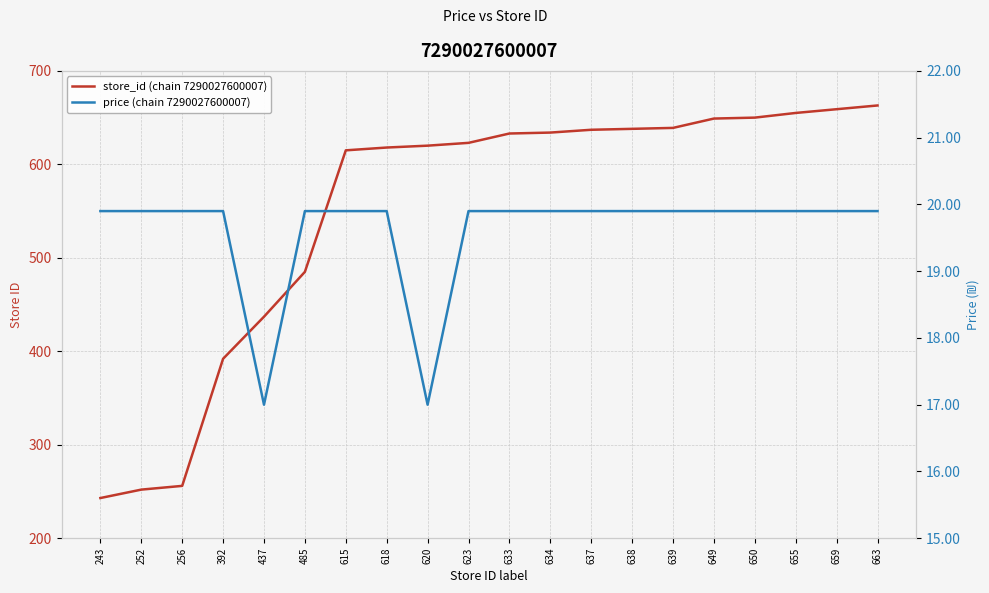

At 615, list the series in order from largest to smallest.

store_id (chain 7290027600007), price (chain 7290027600007)